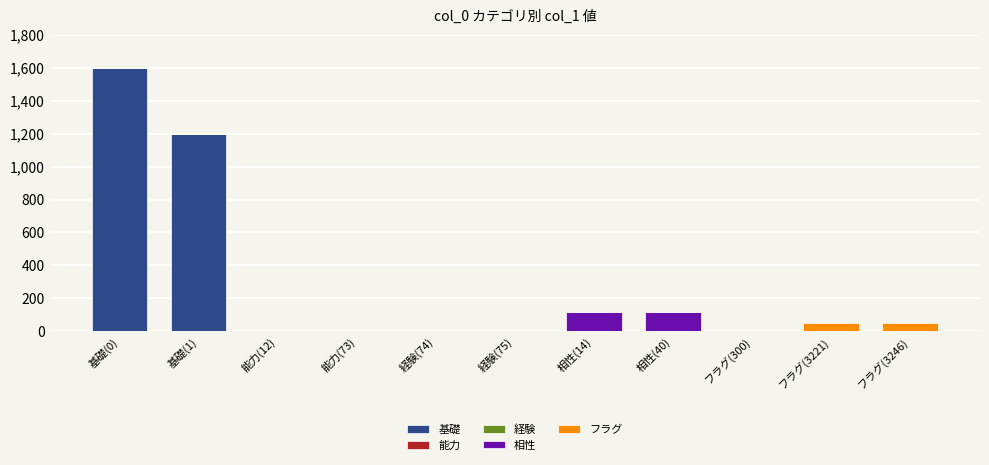

Which category has the highest value in the 基礎 series?

基礎(0)